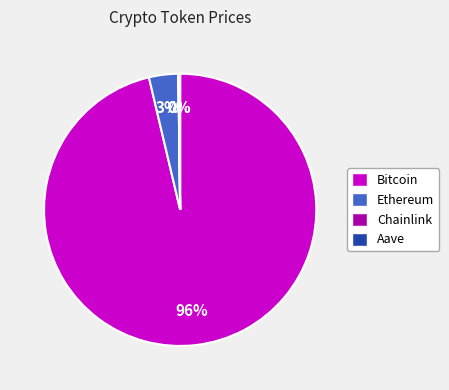

What percentage is the Ethereum slice, to the nearest percent?

3%